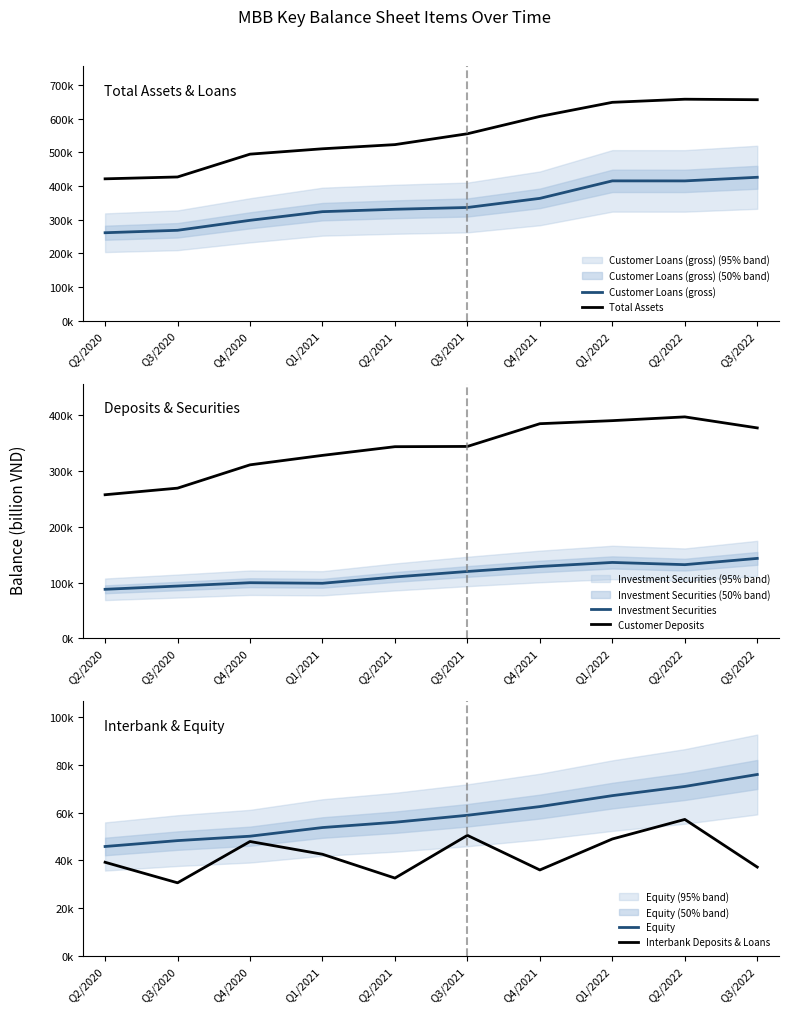

At which label does Interbank Deposits & Loans reach its minimum?

Q3/2020